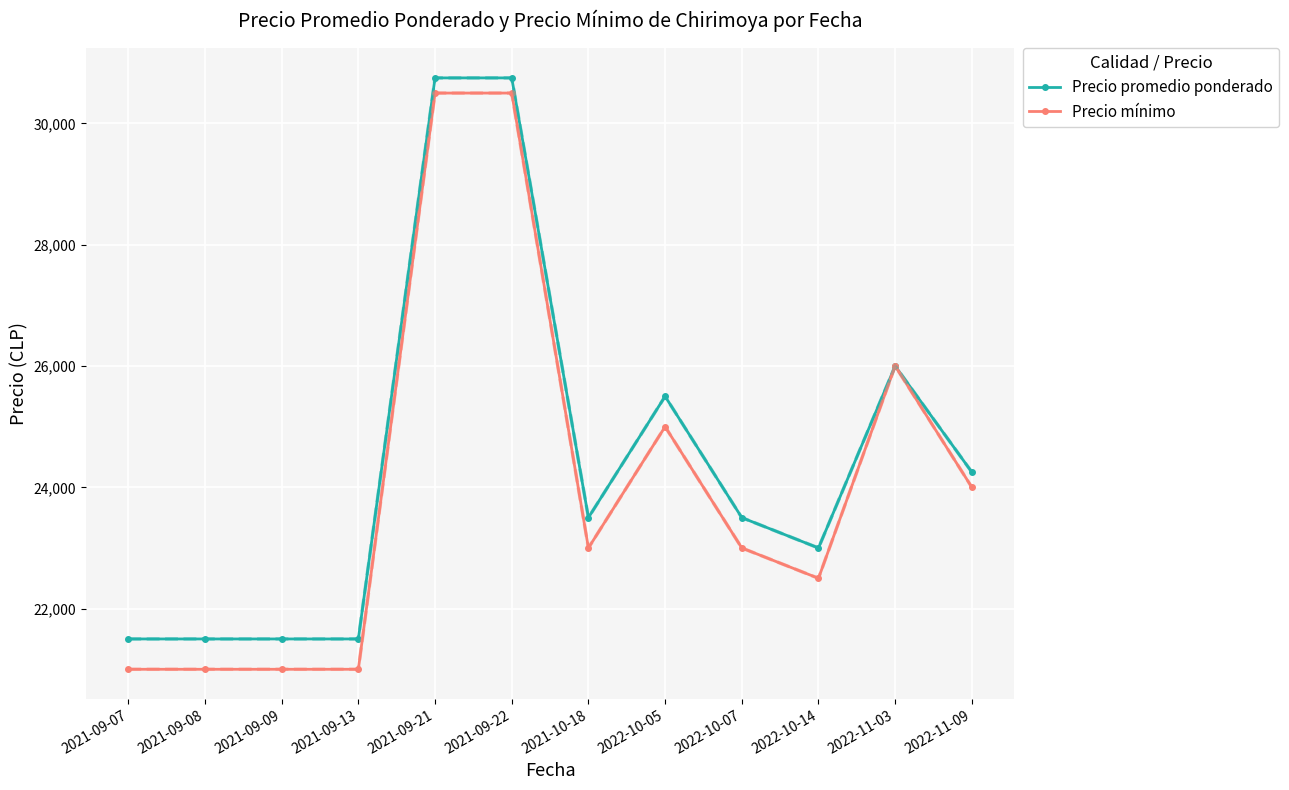

The value of Precio promedio ponderado at 2021-09-09 is 21500. True or false?

True